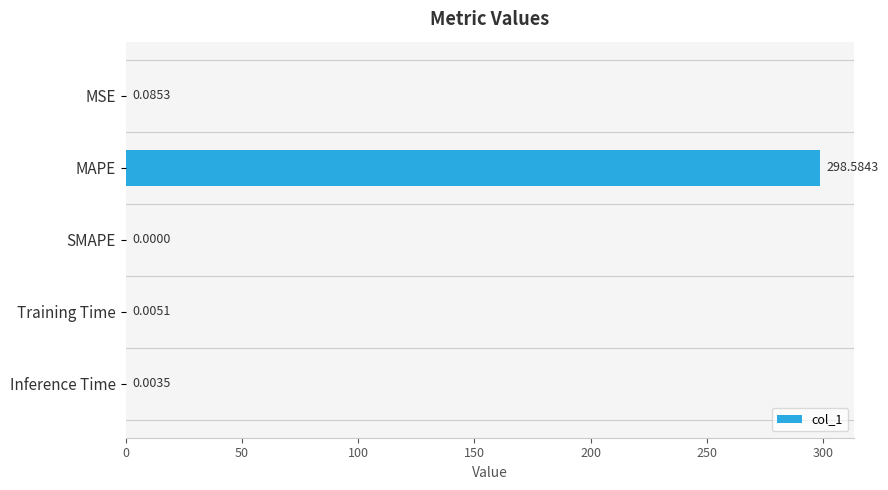

What is the sum of the values at MAPE and SMAPE?

298.6